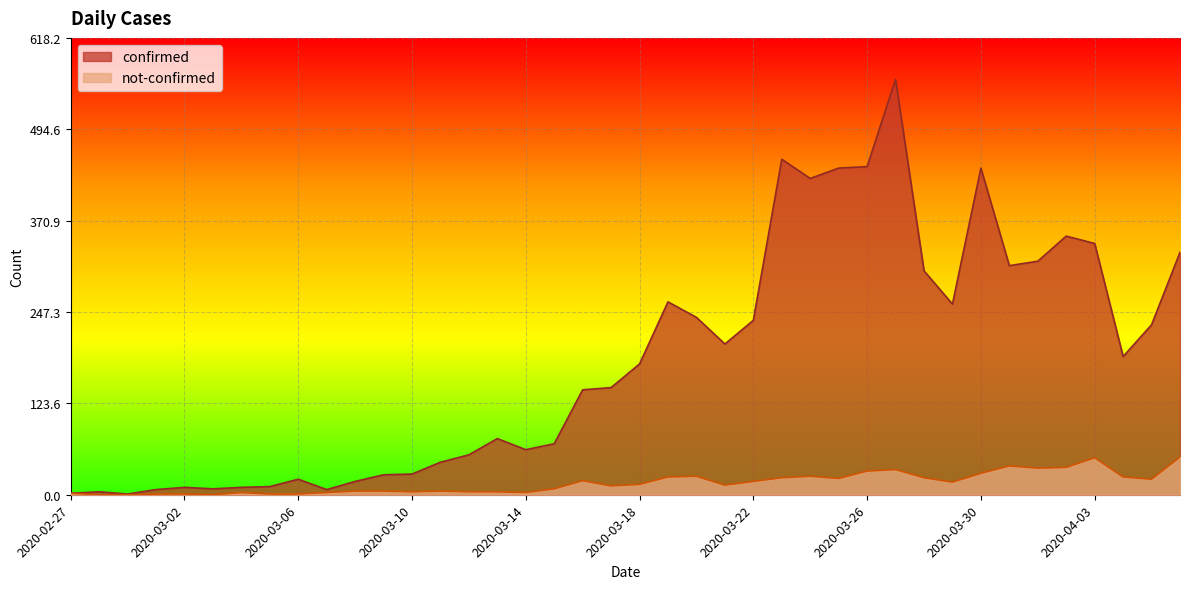

List the series in order of their peak value, highest first.

confirmed, not-confirmed